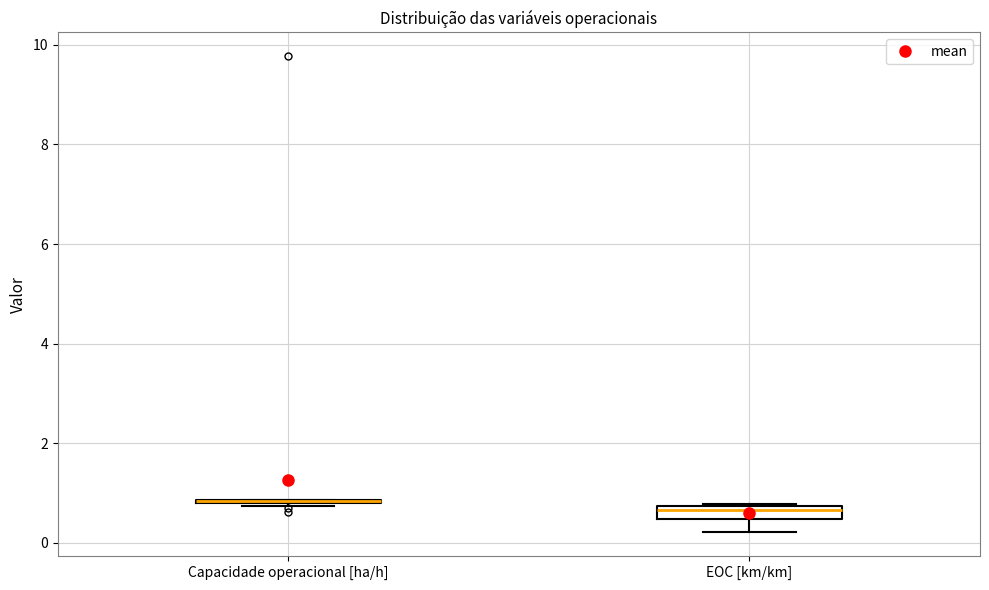

Where does the median line of the box for EOC [km/km] sit on the y-axis? The values are not printed on the chart, so give them approximately, as read against the axis.

0.6